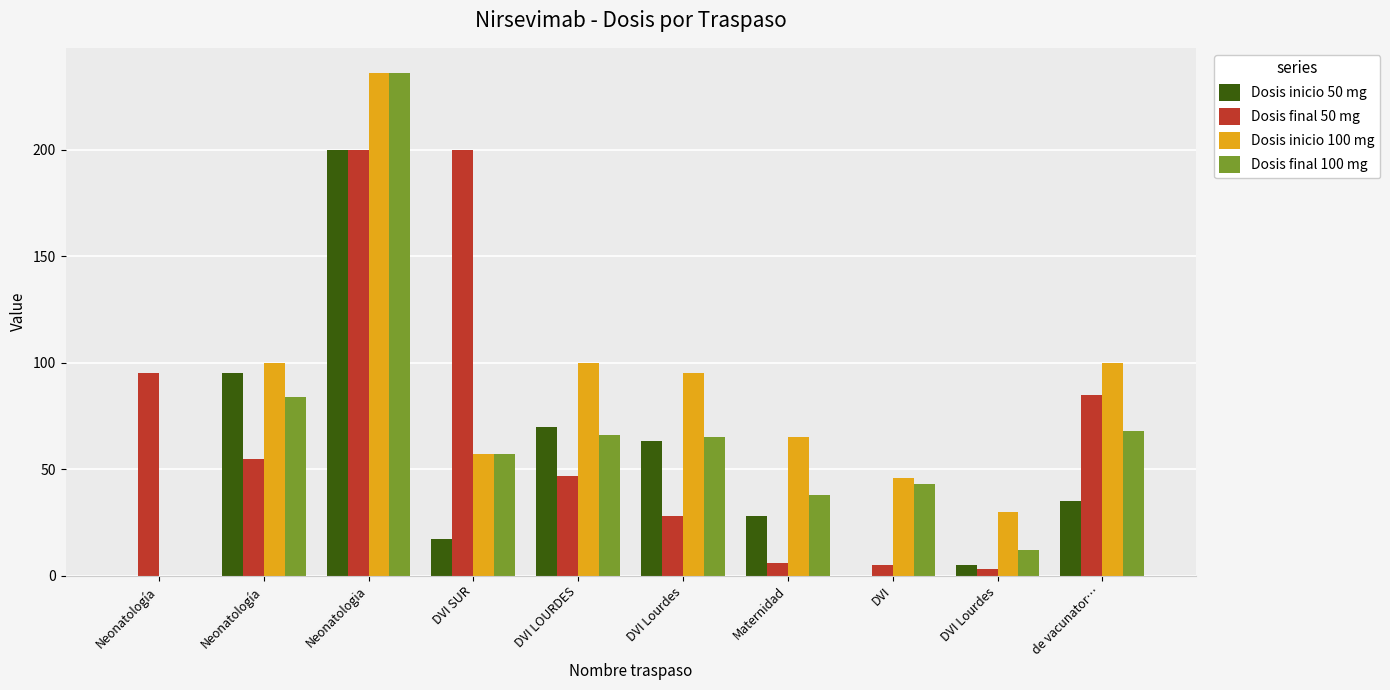

Is it true that Dosis final 50 mg equals 7 at DVI?

False